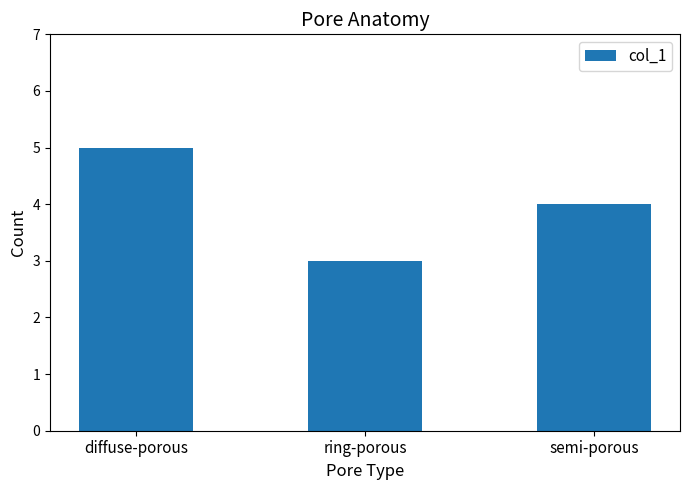

True or false: the data shows 1 at semi-porous.

False